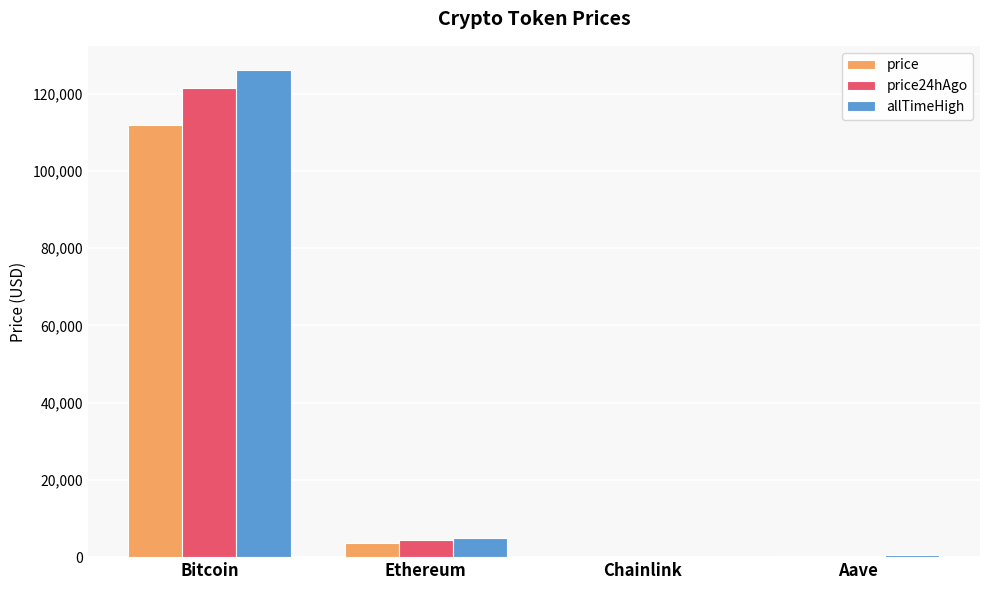

How many groups of bars are there?

4